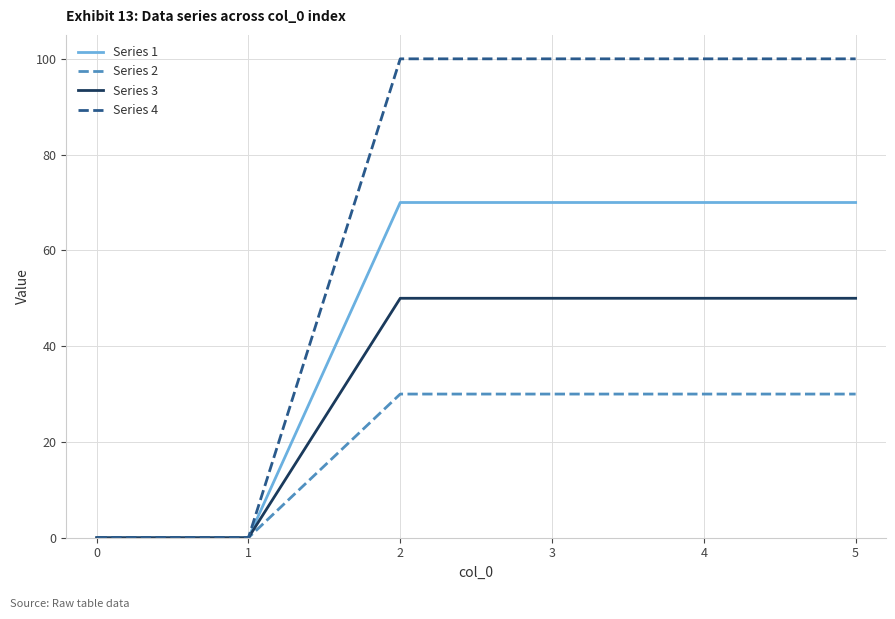

What is the average value of the Series 2 series?

20